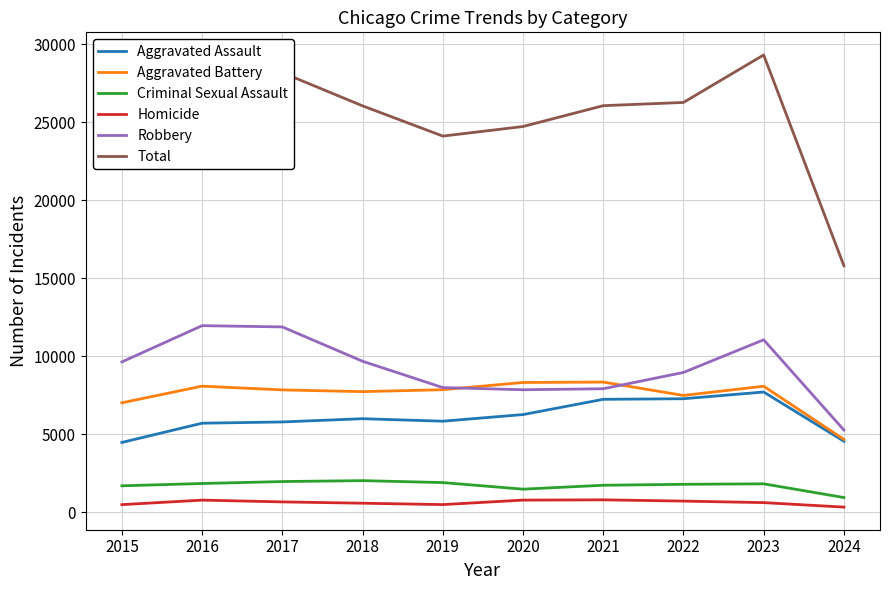

What is the highest value of the Total series?

29300